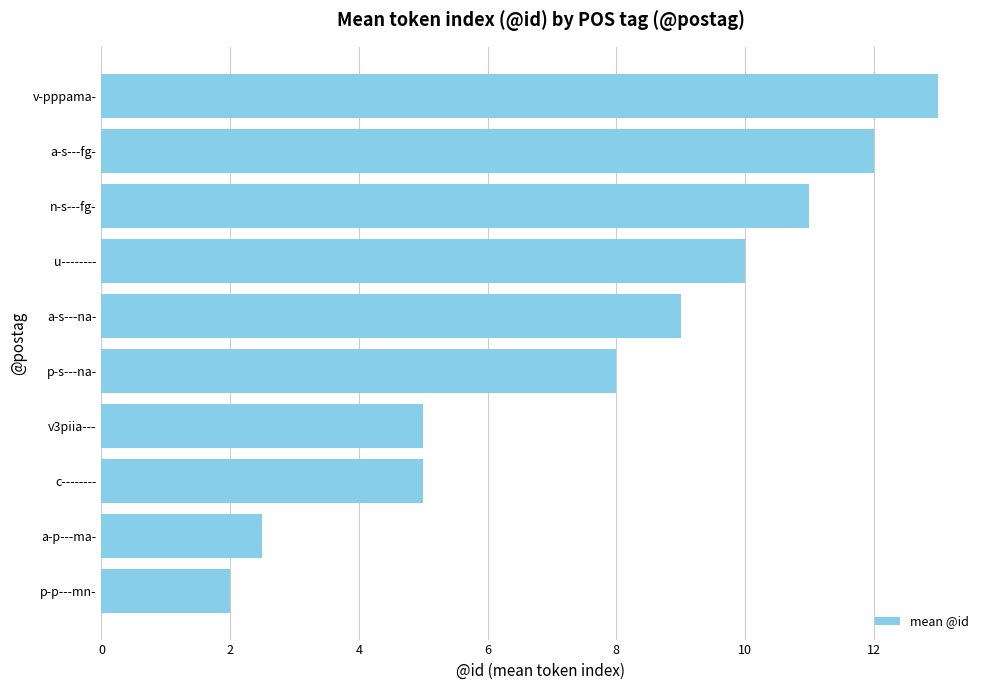

Which category has the highest value across all series?

v-pppama-